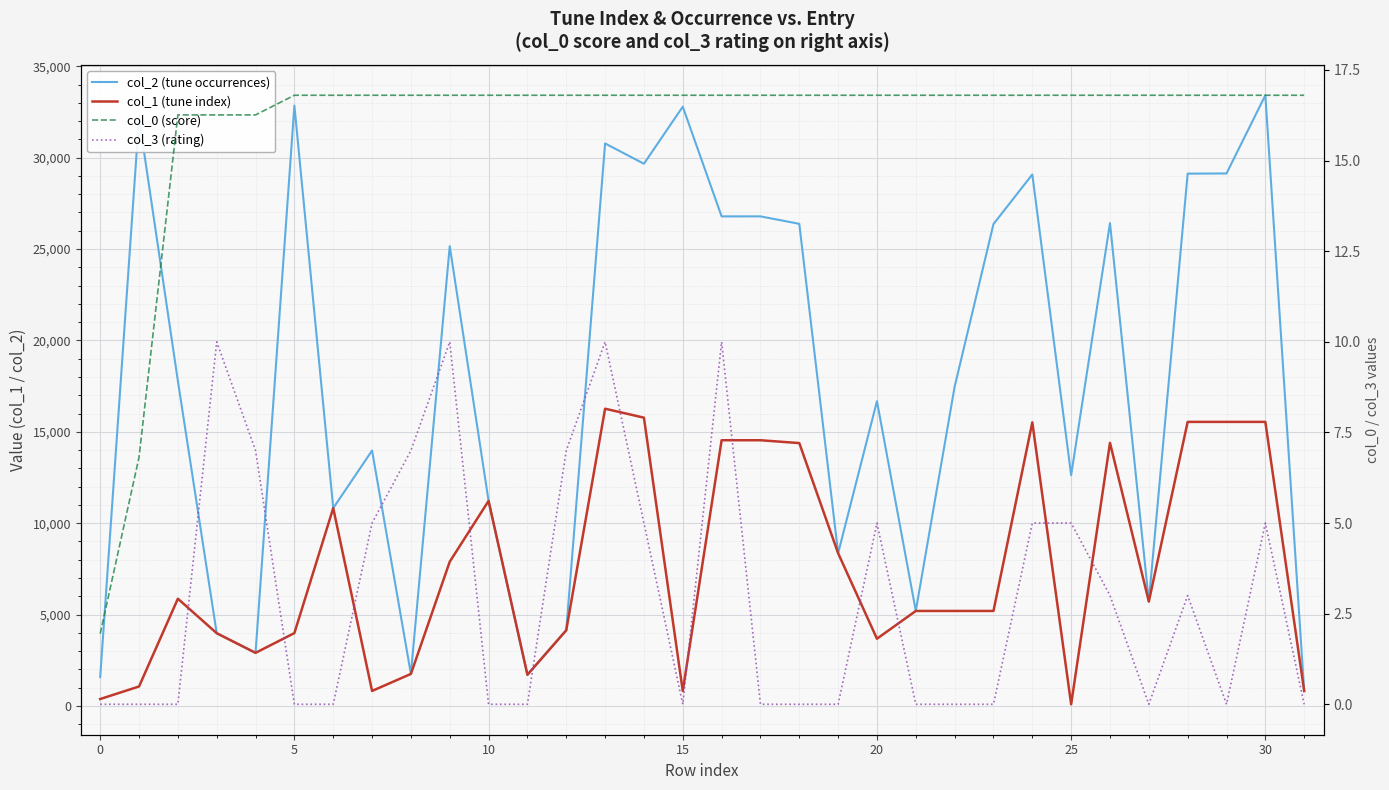

What is the maximum value for col_1 (tune index)?

16263.0